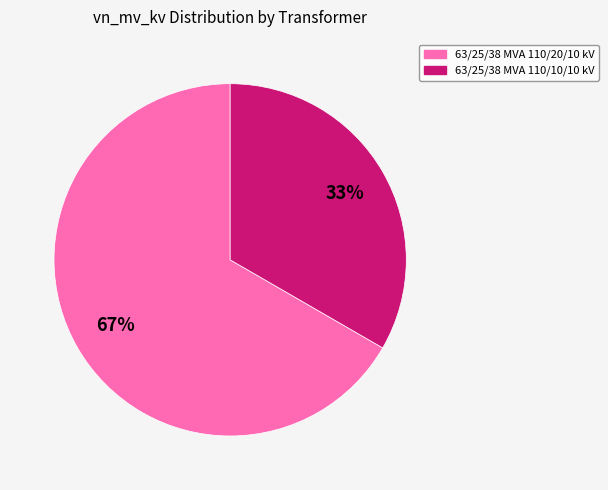

To the nearest percent, what is the combined percentage of 63/25/38 MVA 110/20/10 kV and 63/25/38 MVA 110/10/10 kV?

100%